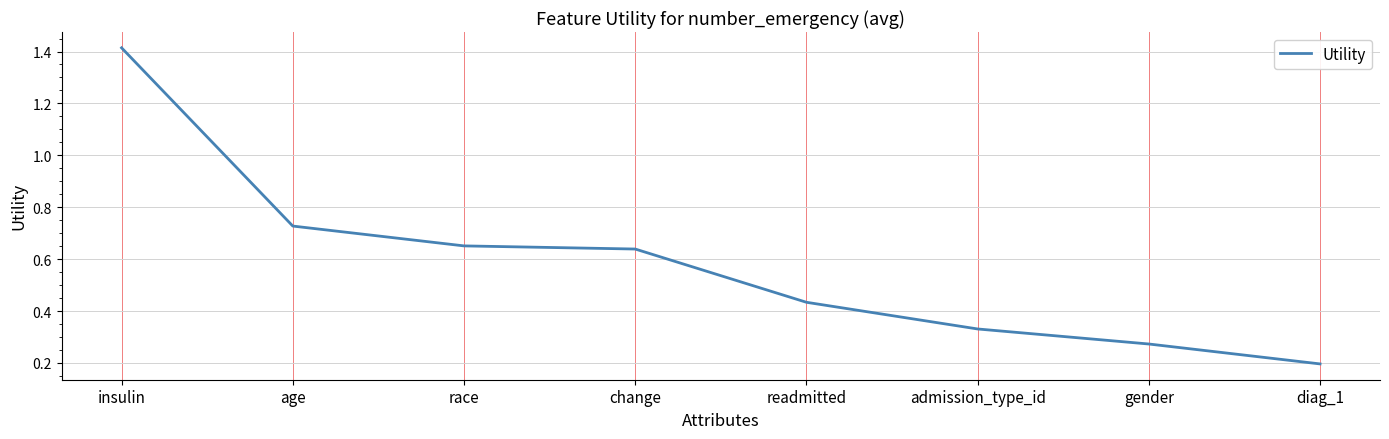

What is the difference between the maximum and minimum values?

1.2